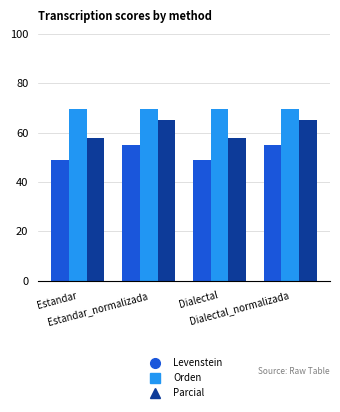

Reading left to right, transcribe all the data shown in this chart.

Levenstein: 49.1	55.1	49.1	55.1
Orden: 69.7	69.7	69.7	69.7
Parcial: 57.8	65.0	57.8	65.0